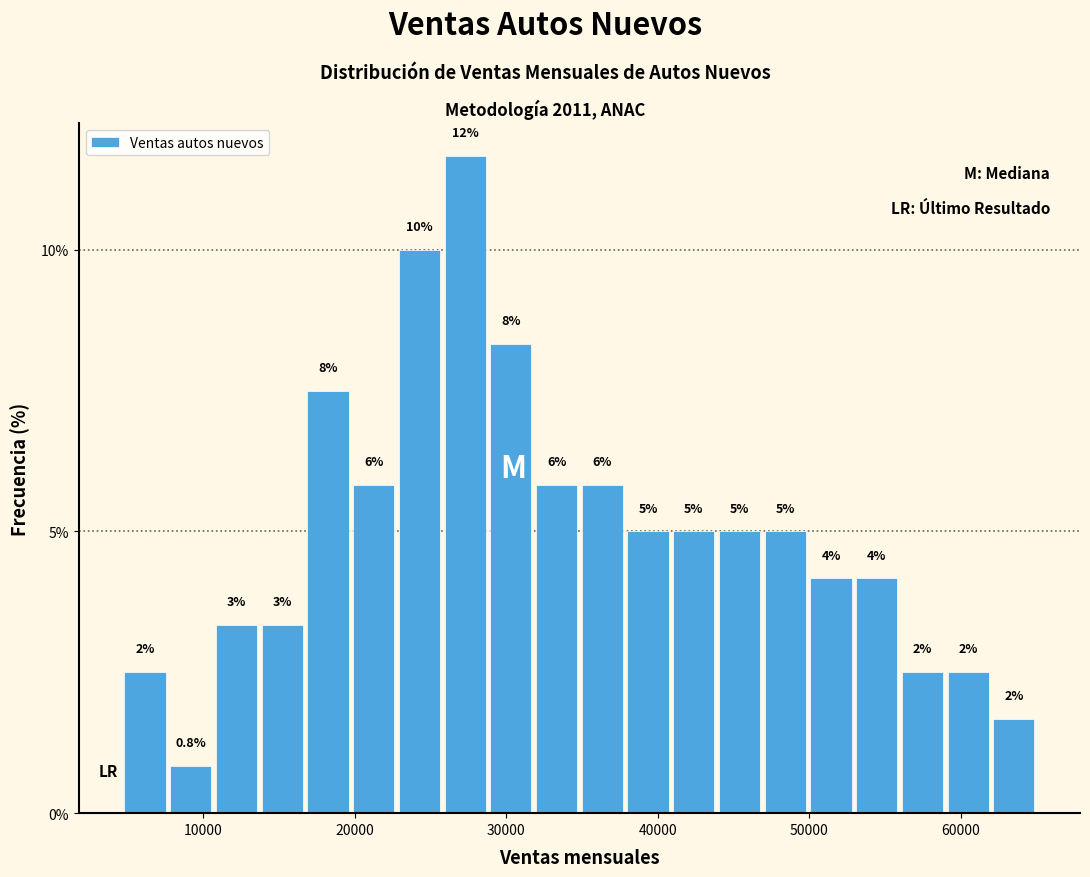

Read against the x-axis, roughly where is the centre of the tallest bar?

27000